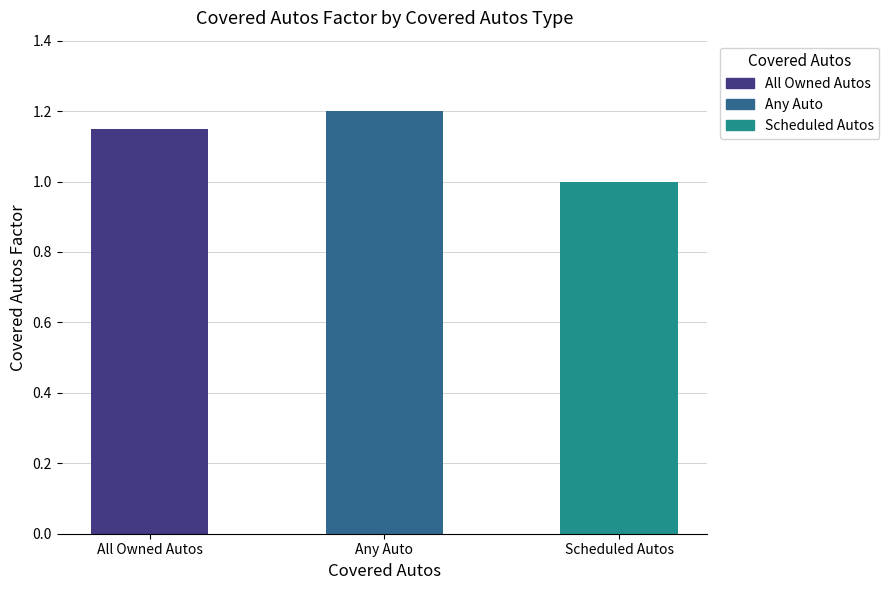

What position from the right is Any Auto?

2